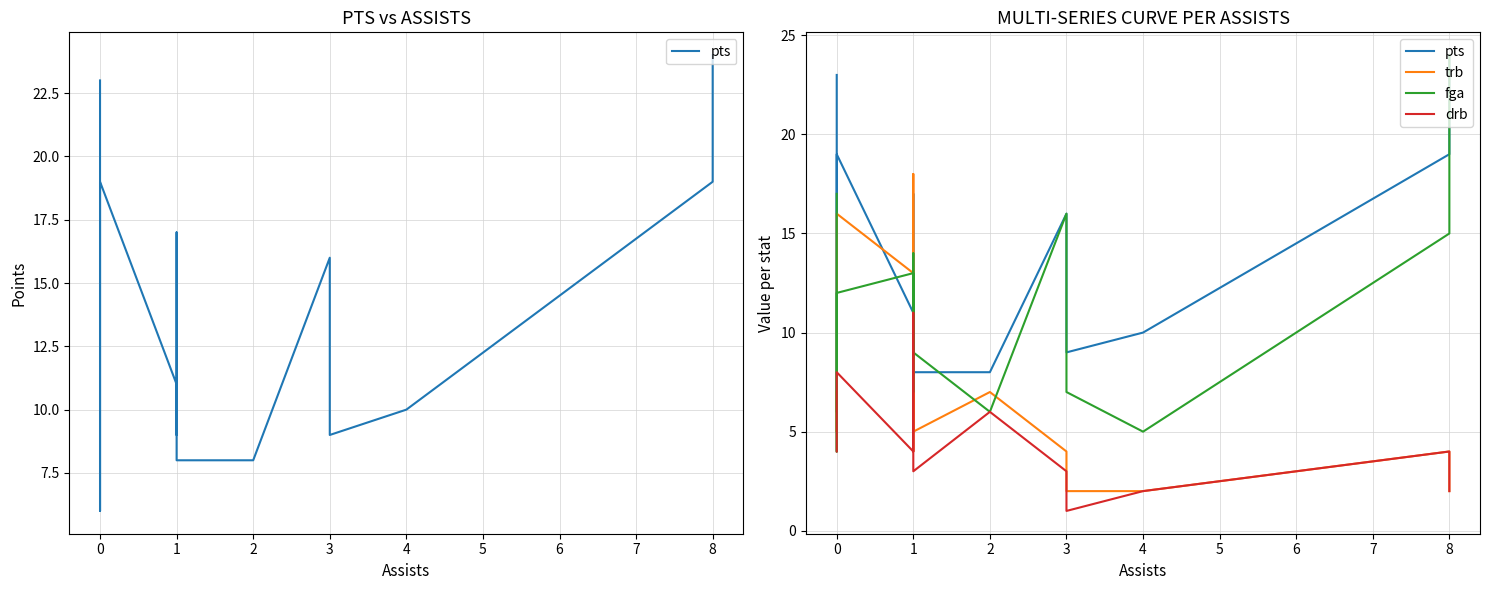

How many drb values are between 3 and 5?

8